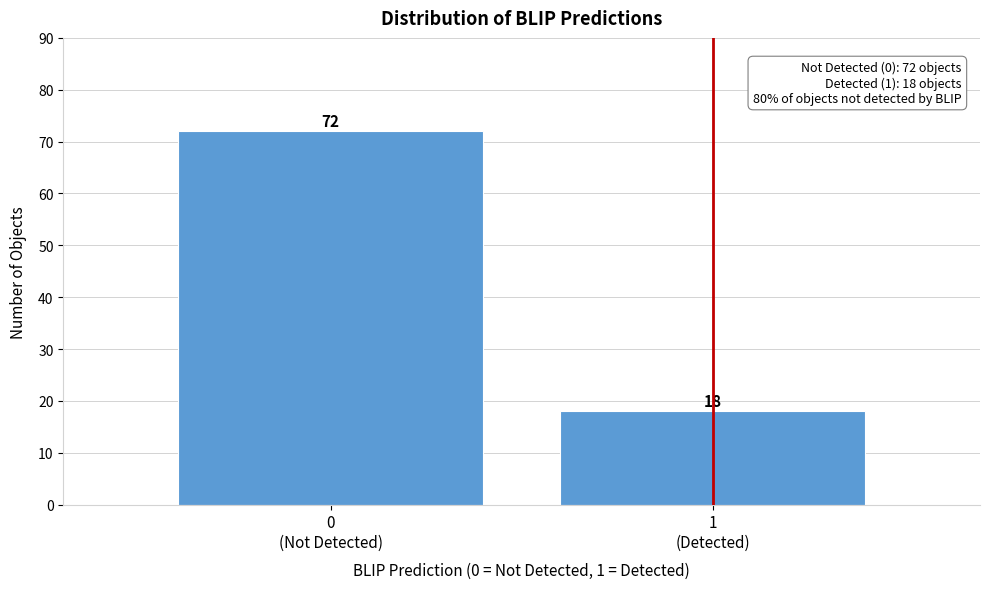

Reading right to left, transcribe all the data shown in this chart.

18	72